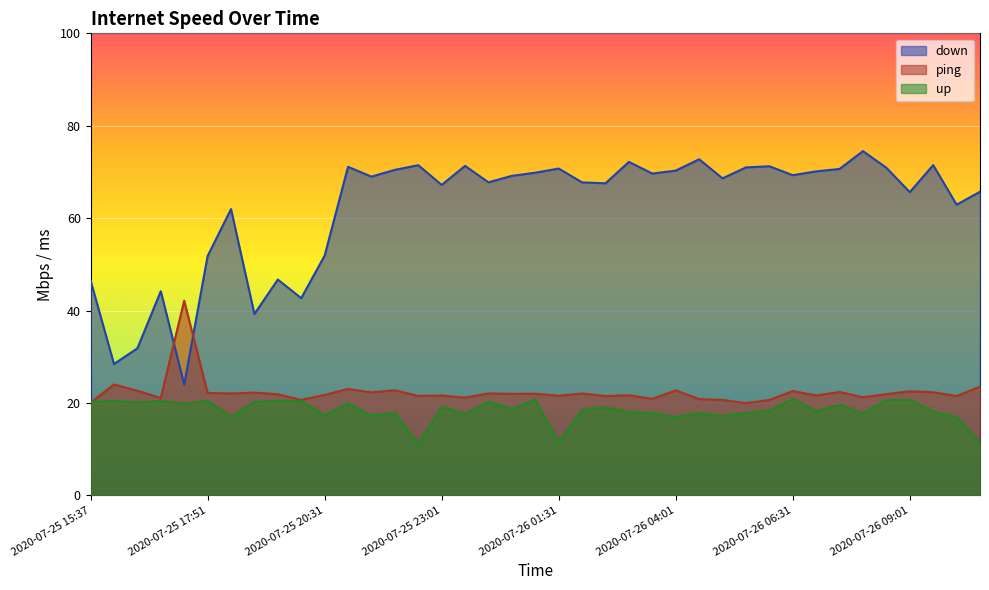

Which series ends up on top after the final intersection of down and ping?

down